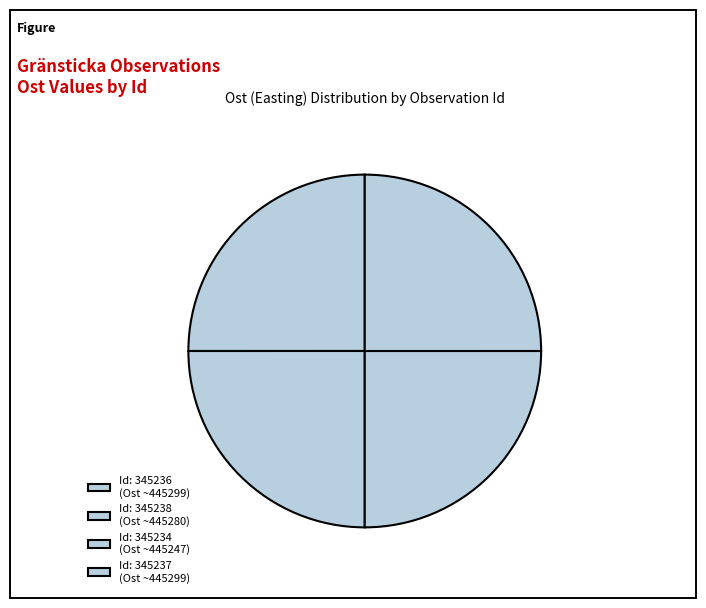

How many segments does this pie chart have?

4